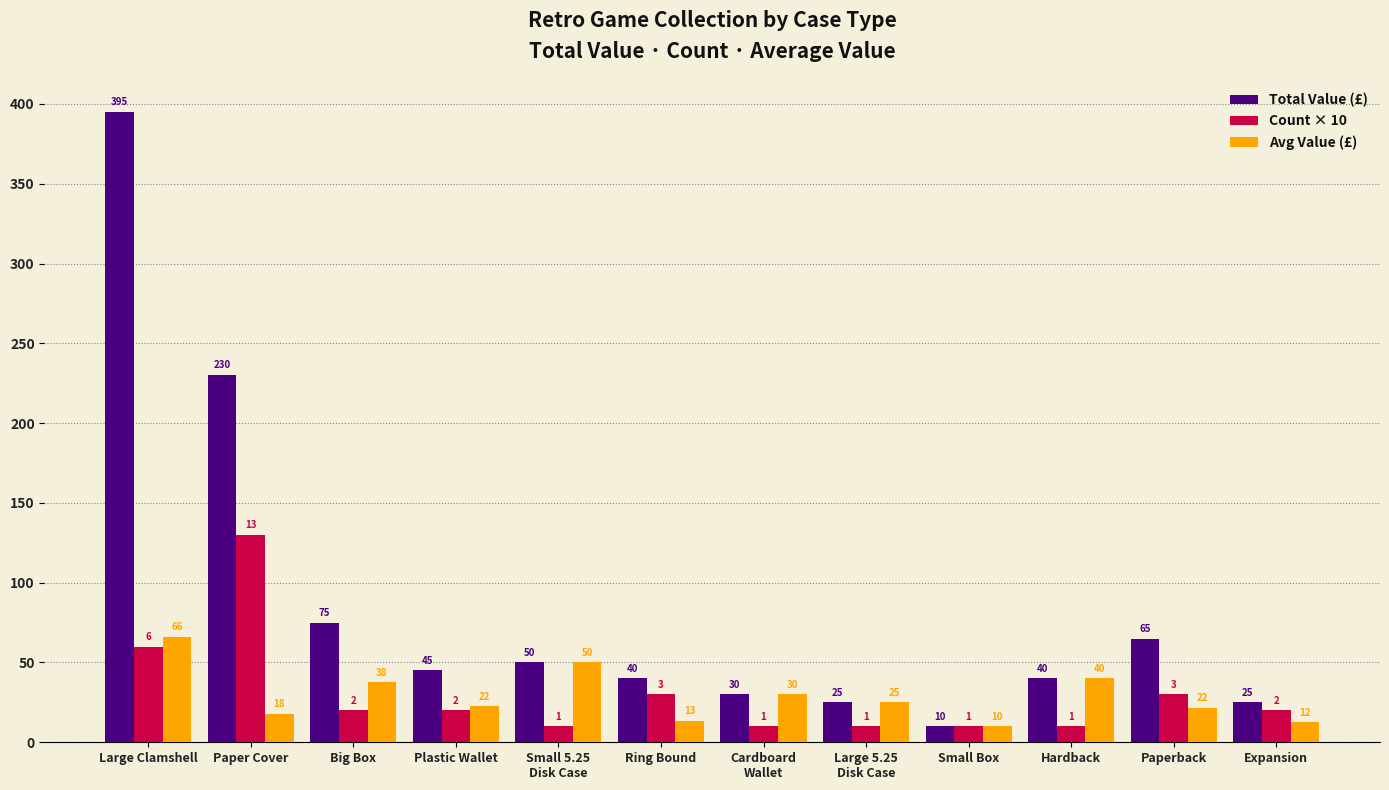

The Avg Value (£) series shows 25.0 at Large 5.25
Disk Case. True or false?

True